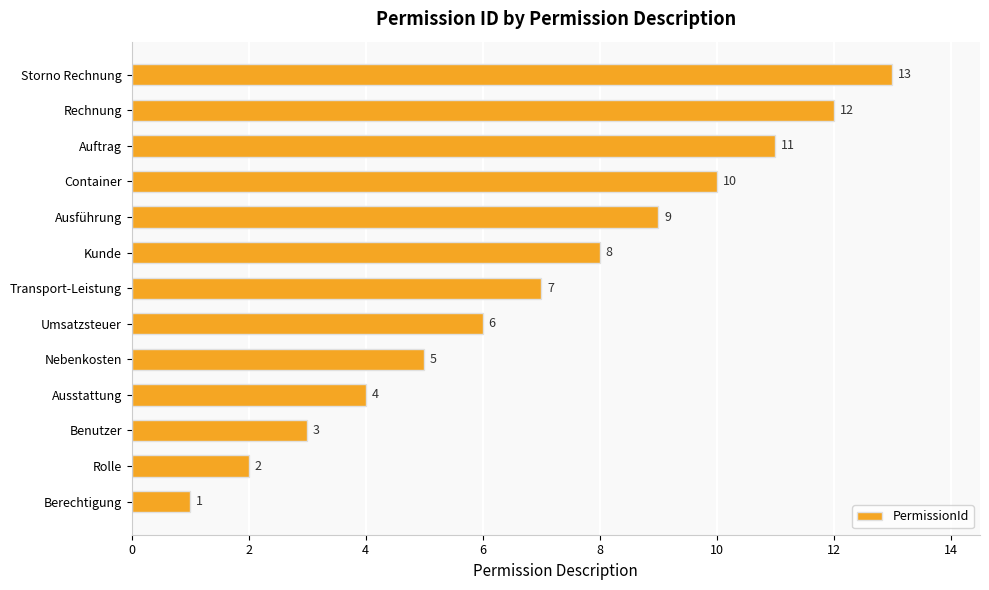

Are the bars grouped side by side (vs. stacked)?

No